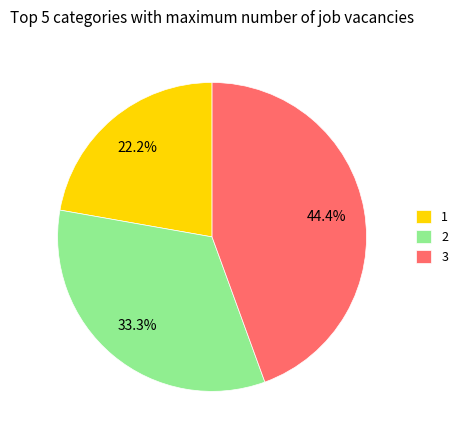

To the nearest percent, what is the difference between the 1 and 3 slice percentages?

22%